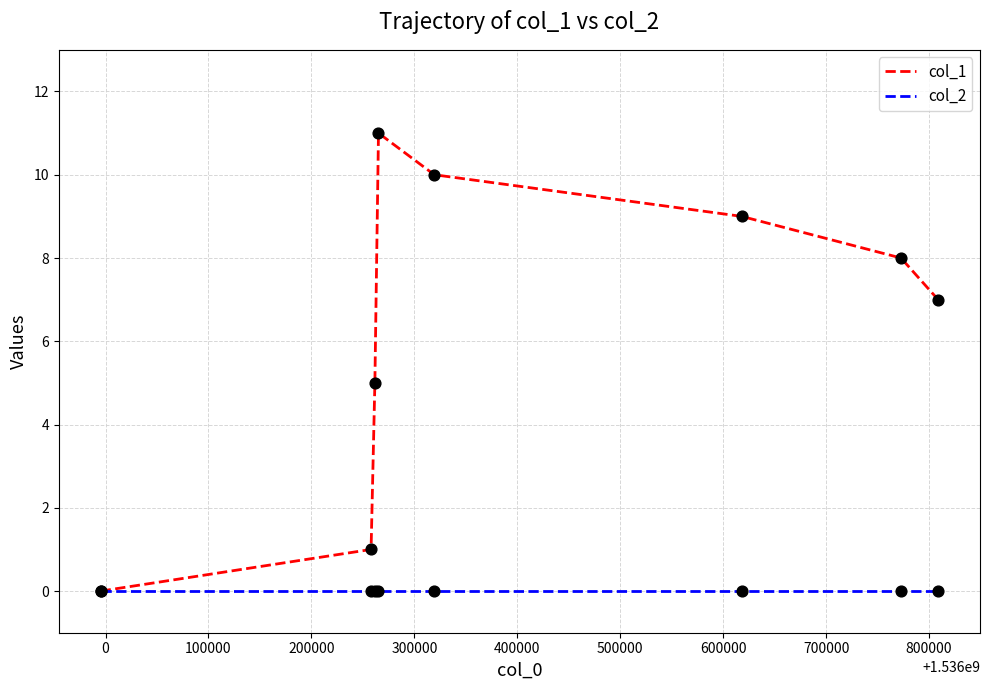

Which series has the largest range (max minus min)?

col_1